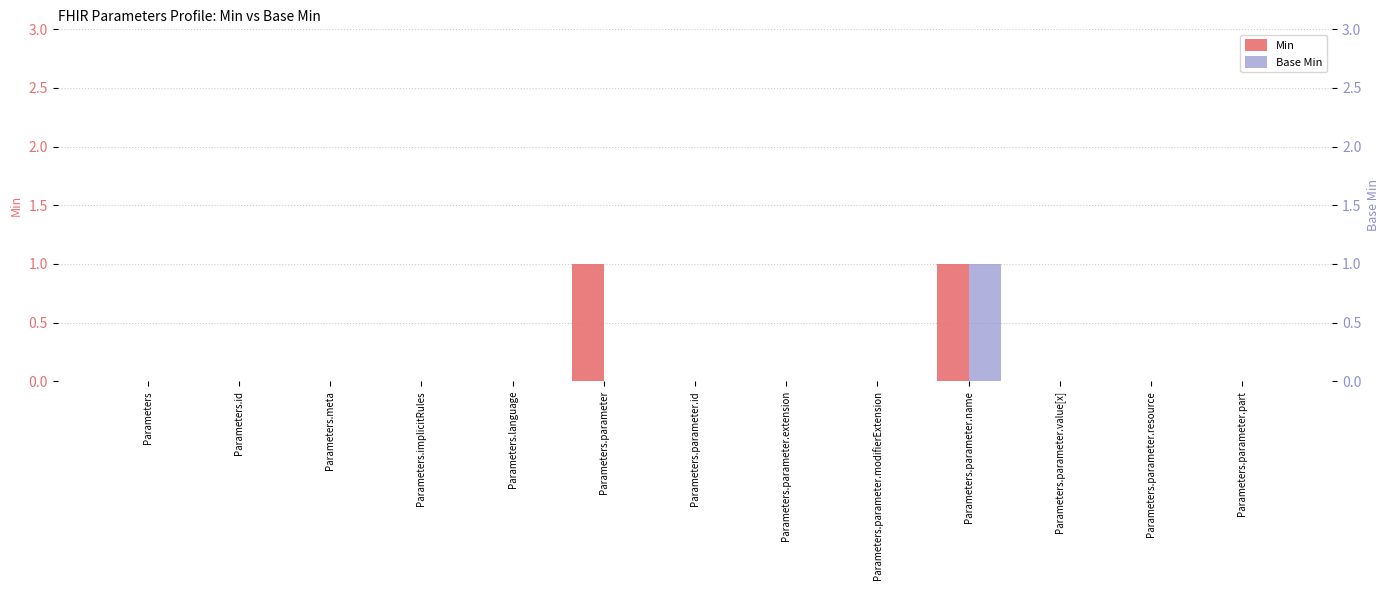

Are the bars horizontal?

No